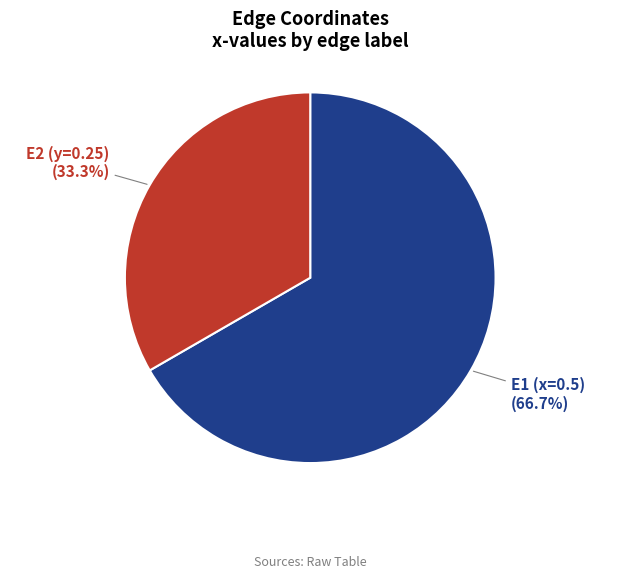

Is there any slice that represents more than half of the pie?

Yes